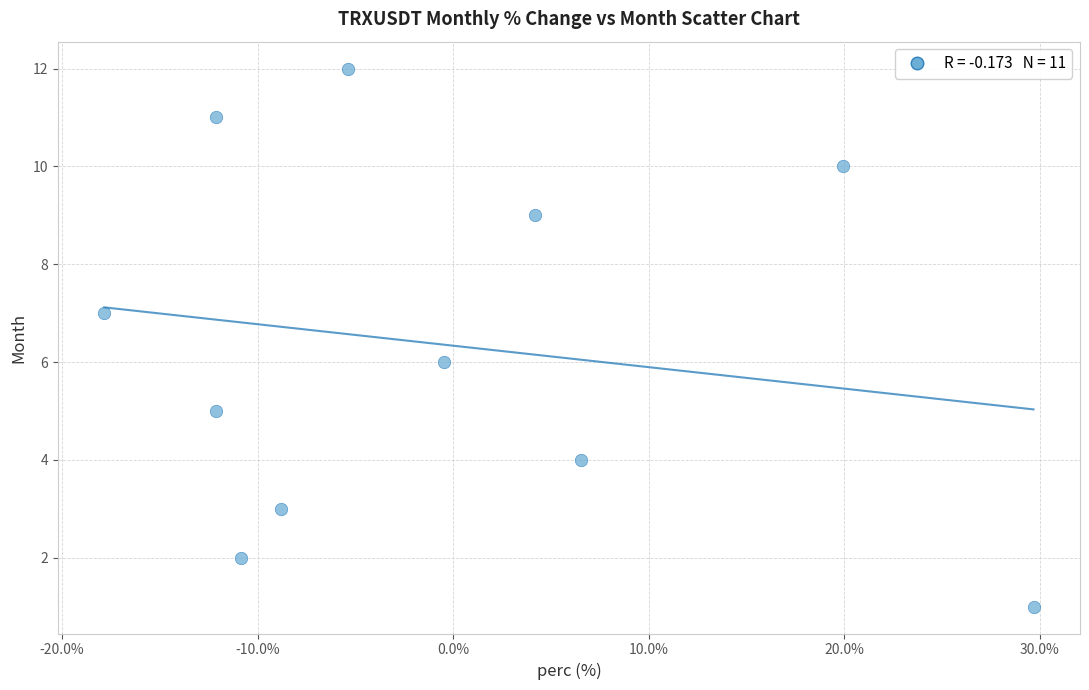

What is the average Y value?

6